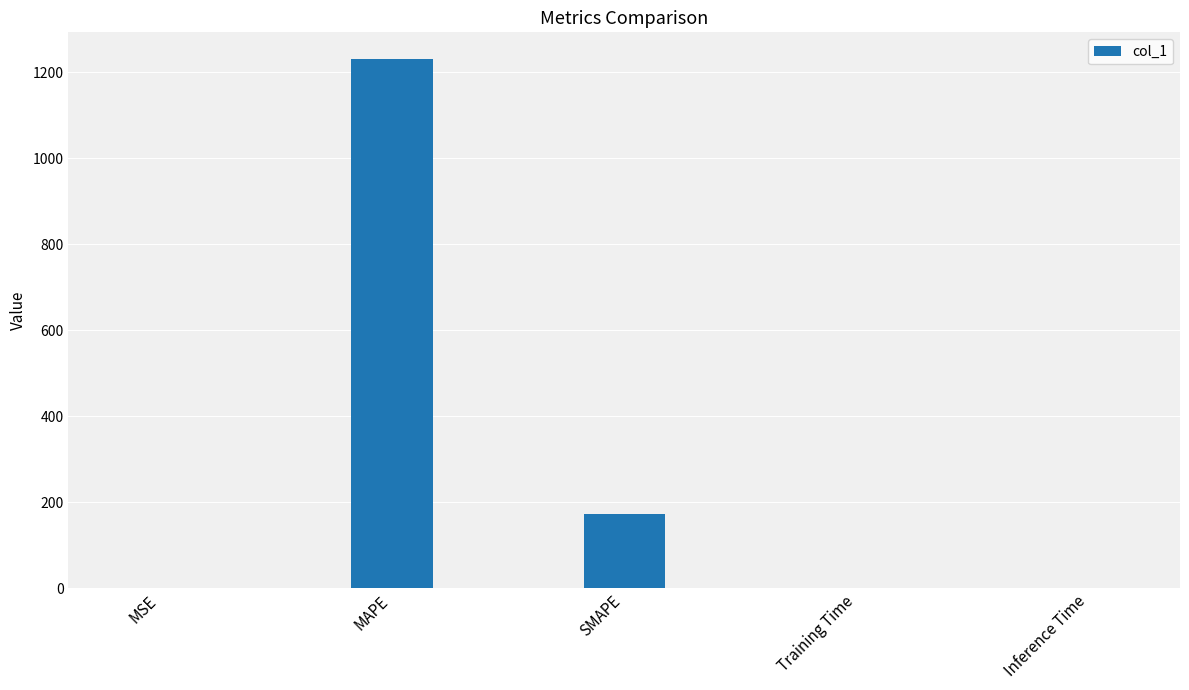

Is it true that the value at MSE is 0.2?

True